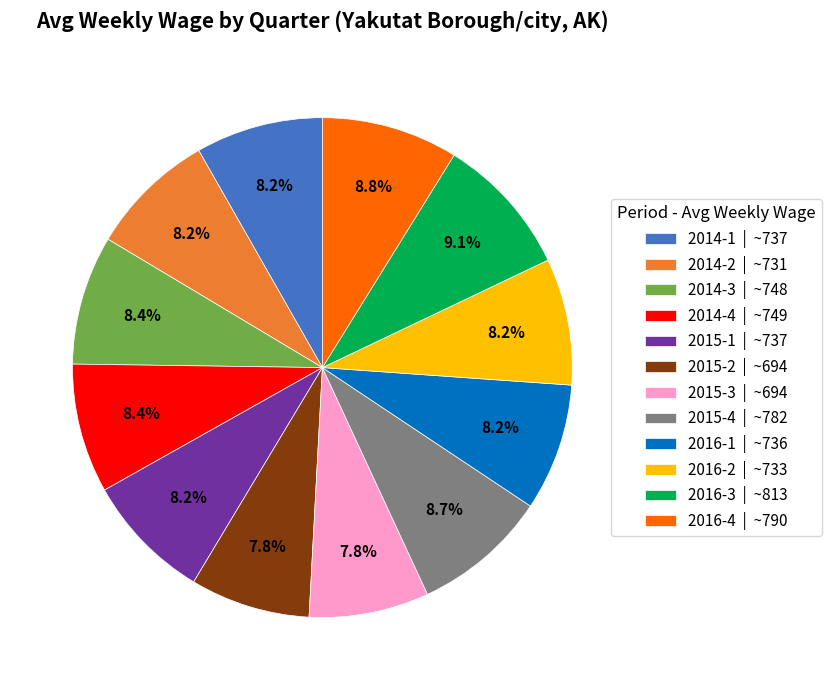

Between 2016-1 | ~736 and 2015-4 | ~782, which is larger?

2015-4 | ~782